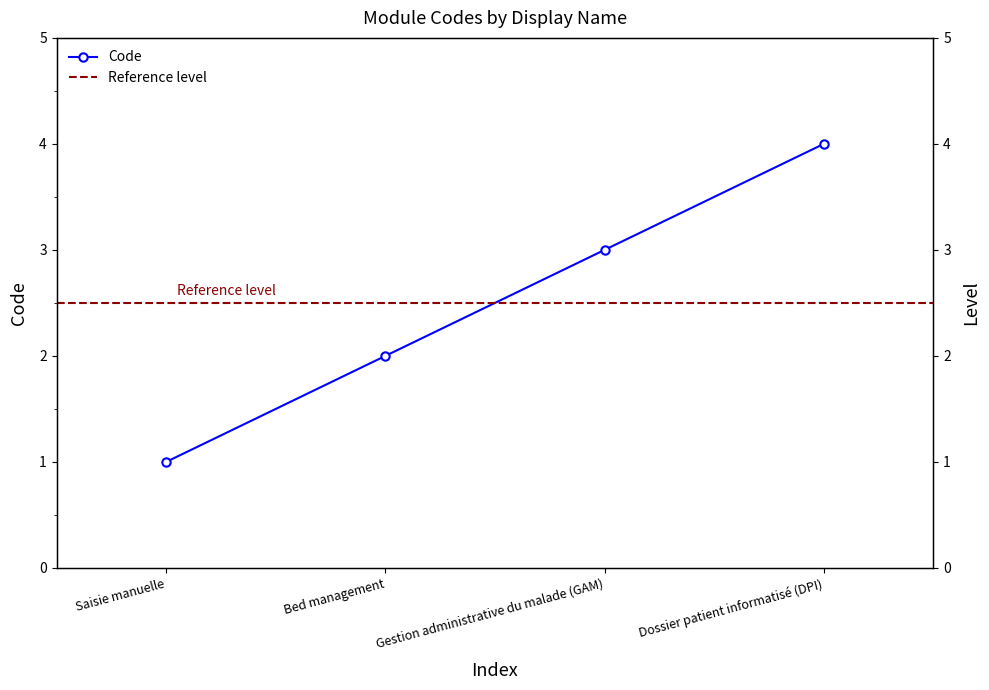

Where does the data first go above 3?

Dossier patient informatisé (DPI)